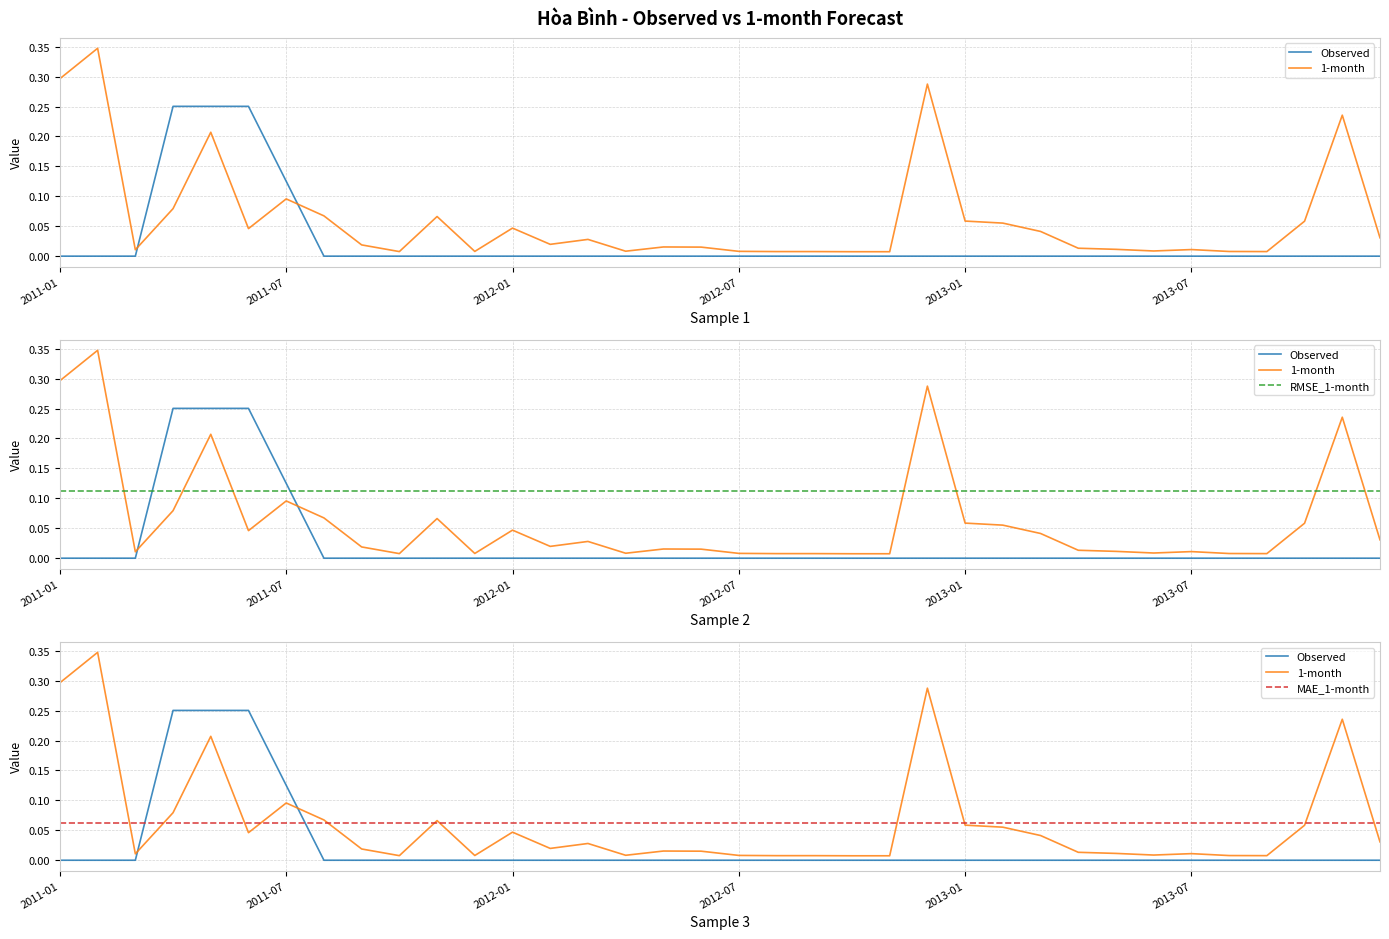

Which series has the largest range (max minus min)?

1-month